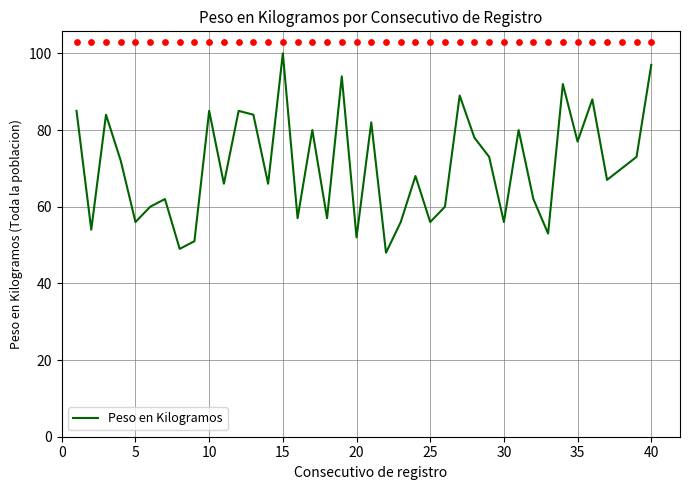

Is it true that Peso en Kilogramos equals 18 at 35?

False